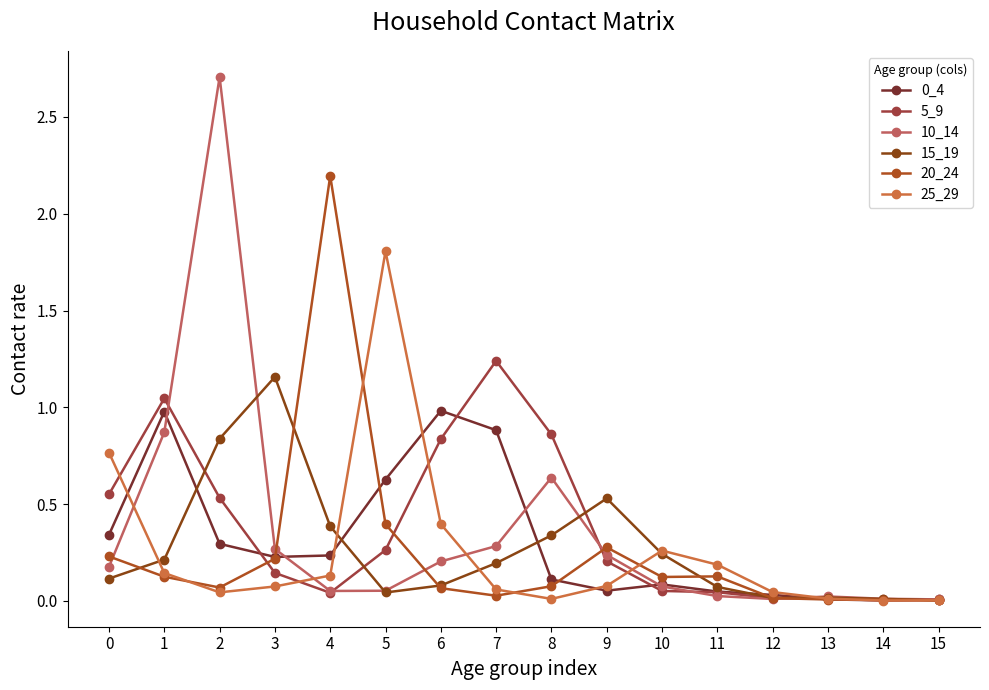

Is the value of 10_14 at 11 greater than the value of 5_9 at 11?

No